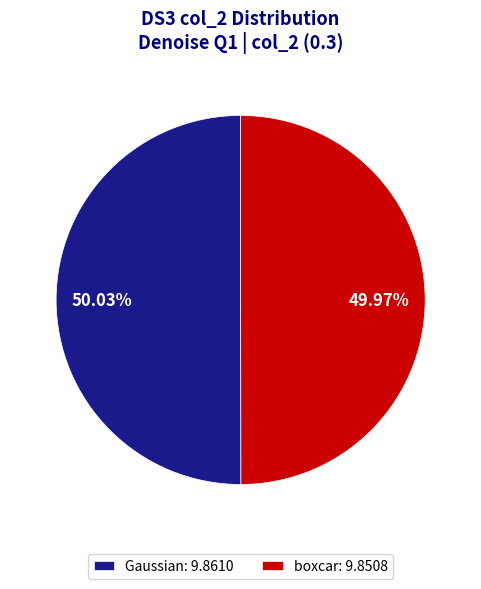

What is the total percentage of Gaussian and boxcar?

100.0%